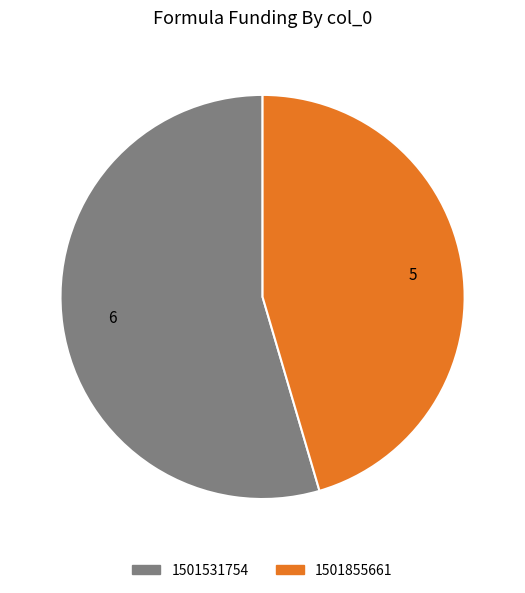

True or false: 1501855661 accounts for 57% of the total.

False